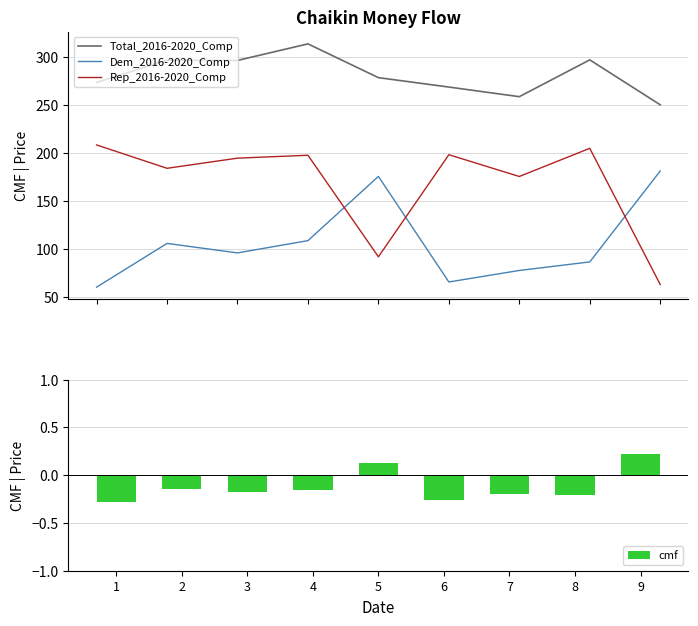

What is the total value across all series at 5?

546.2